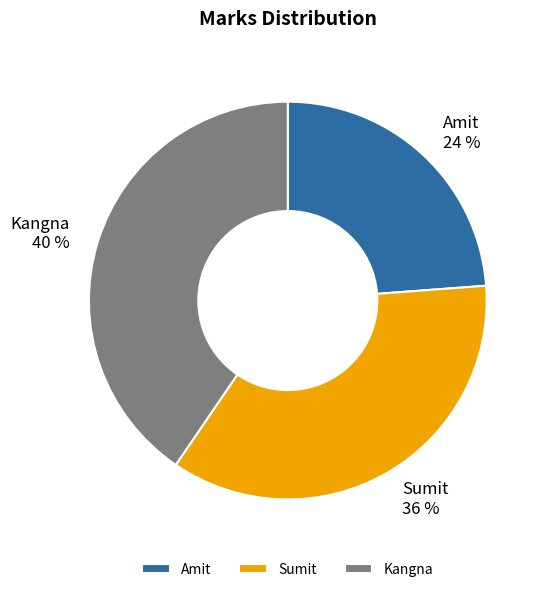

Which category has the biggest portion of the pie?

Kangna